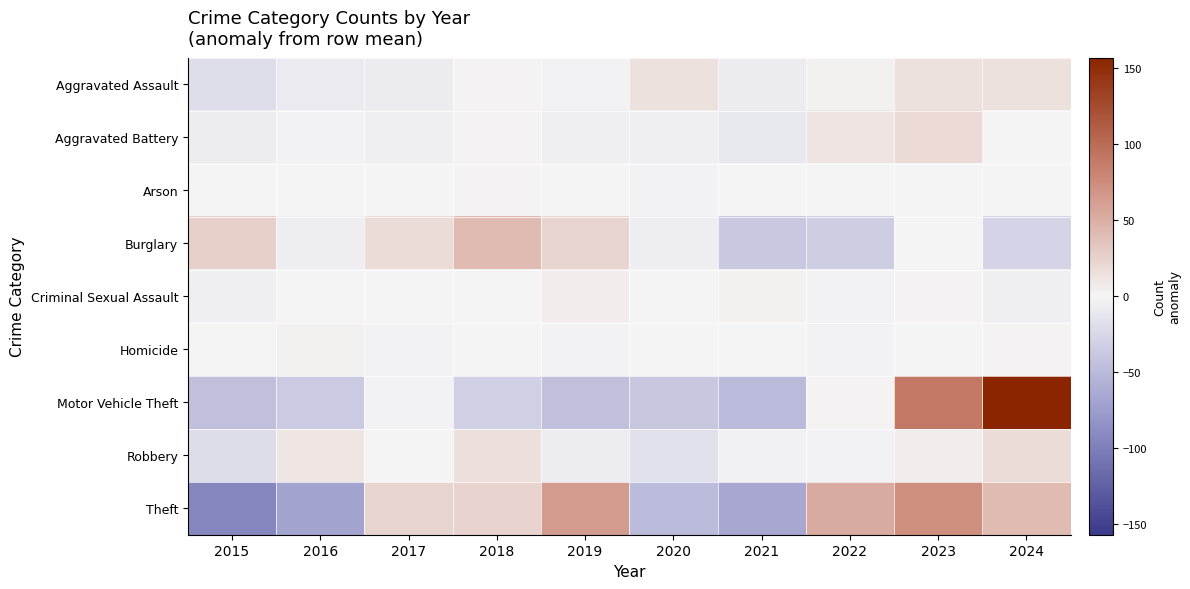

Reading left to right, transcribe all the data shown in this chart.

Aggravated Assault: 2015=-19.4	2016=-9.4	2017=-8.4	2018=1.6	2019=-1.4	2020=13.6	2021=-8.4	2022=2.6	2023=14.6	2024=14.6
Aggravated Battery: 2015=-6.7	2016=-1.7	2017=-4.7	2018=2.3	2019=-4.7	2020=-4.7	2021=-10.7	2022=11.3	2023=19.3	2024=0.3
Arson: 2015=-1.1	2016=-0.1	2017=-1.1	2018=1.9	2019=-0.1	2020=-2.1	2021=-0.1	2022=0.9	2023=0.9	2024=0.9
Burglary: 2015=26.9	2016=-6.1	2017=17.9	2018=40.9	2019=22.9	2020=-5.1	2021=-37.1	2022=-32.1	2023=-1.1	2024=-27.1
Criminal Sexual Assault: 2015=-4.0	2016=-1.0	2017=0.0	2018=1.0	2019=6.0	2020=-1.0	2021=3.0	2022=-2.0	2023=2.0	2024=-4.0
Homicide: 2015=-0.3	2016=2.7	2017=-1.3	2018=-0.3	2019=-1.3	2020=-0.3	2021=-0.3	2022=-1.3	2023=0.7	2024=1.7
Motor Vehicle Theft: 2015=-45.2	2016=-36.2	2017=-2.2	2018=-31.2	2019=-44.2	2020=-39.2	2021=-50.2	2022=1.8	2023=89.8	2024=156.8
Robbery: 2015=-20.3	2016=10.7	2017=0.7	2018=14.7	2019=-7.3	2020=-16.3	2021=-3.3	2022=-2.3	2023=5.7	2024=17.7
Theft: 2015=-93.3	2016=-69.3	2017=22.7	2018=23.7	2019=63.7	2020=-48.3	2021=-65.3	2022=52.7	2023=72.7	2024=40.7